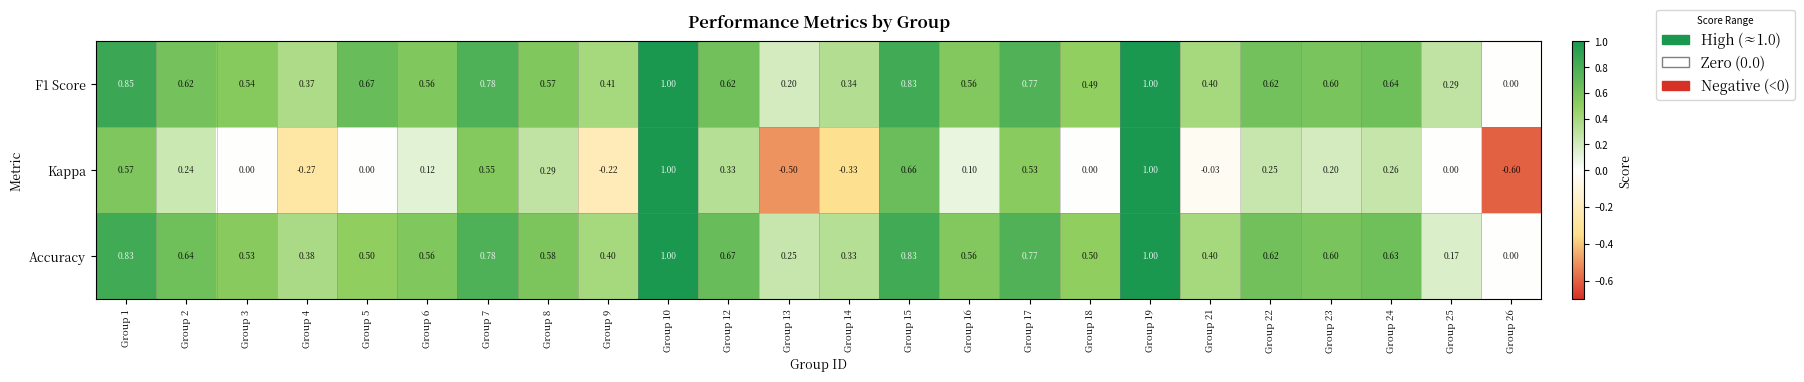

Which series has the widest spread of values?

Kappa